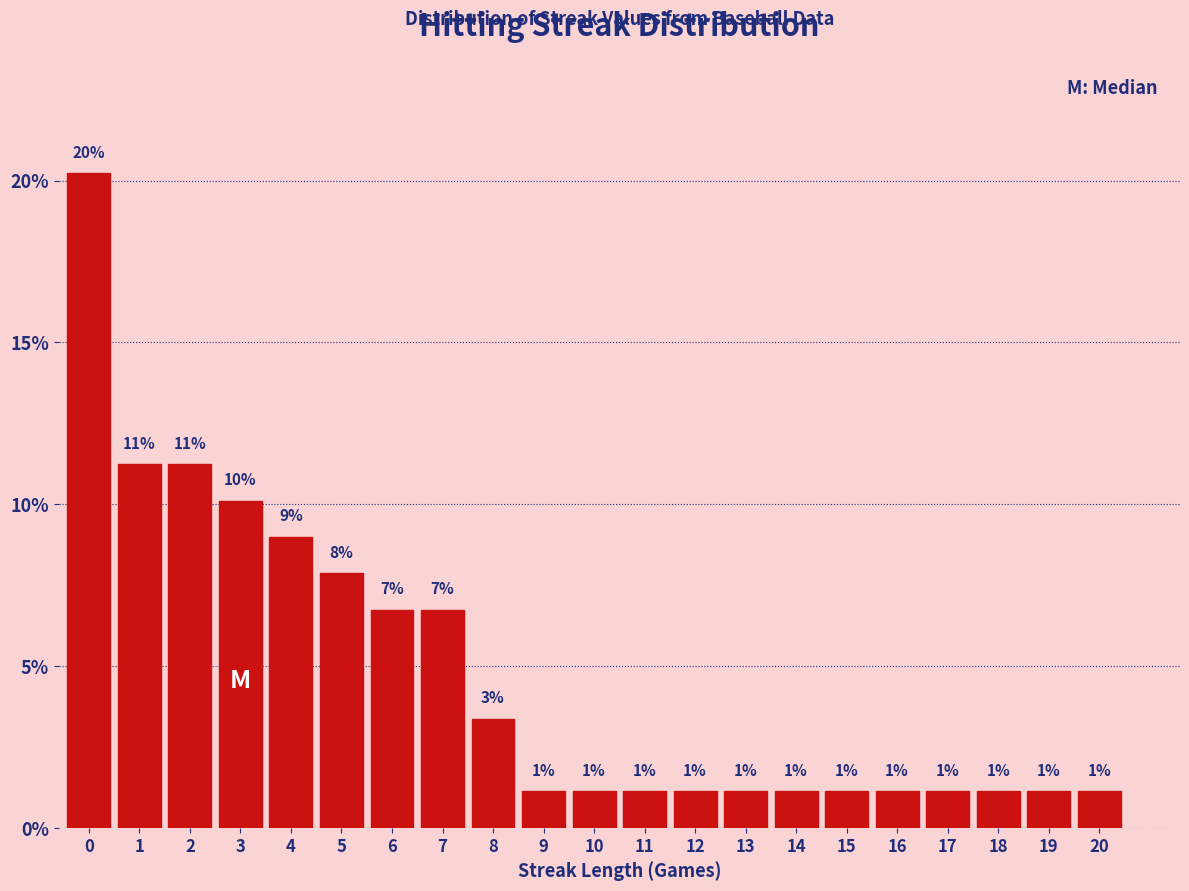

Are the bars horizontal?

No